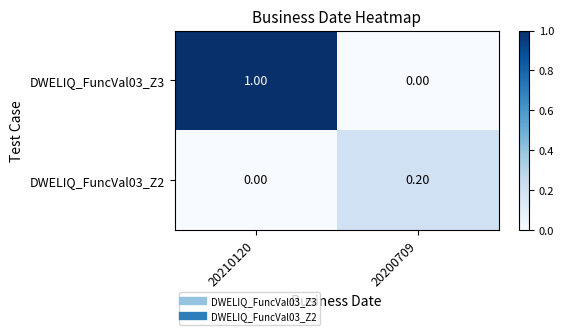

Rank the series at 20210120 from highest to lowest value.

DWELIQ_FuncVal03_Z3, DWELIQ_FuncVal03_Z2